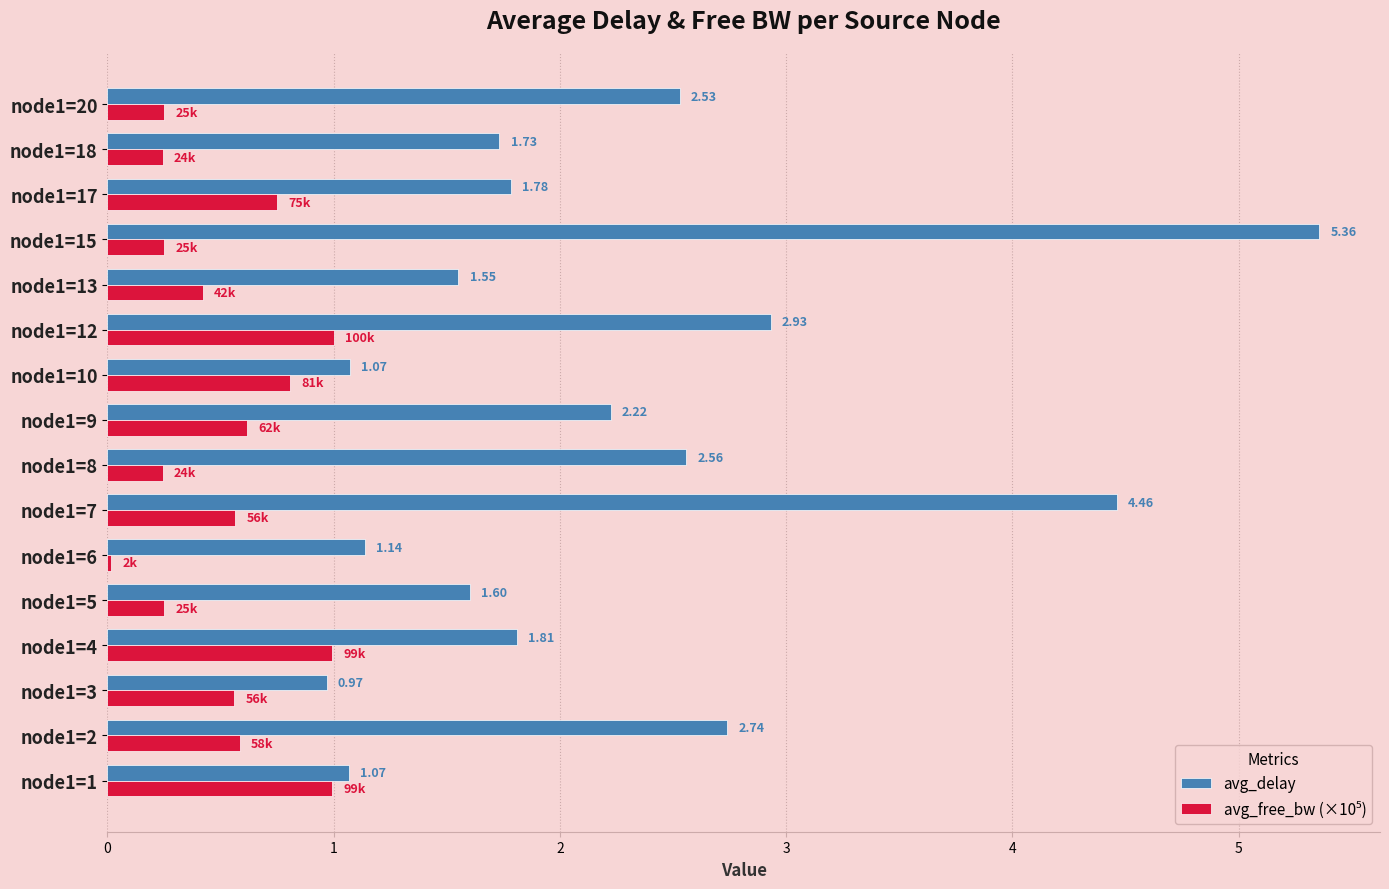

What is the total value across all series at node1=20?

2.8